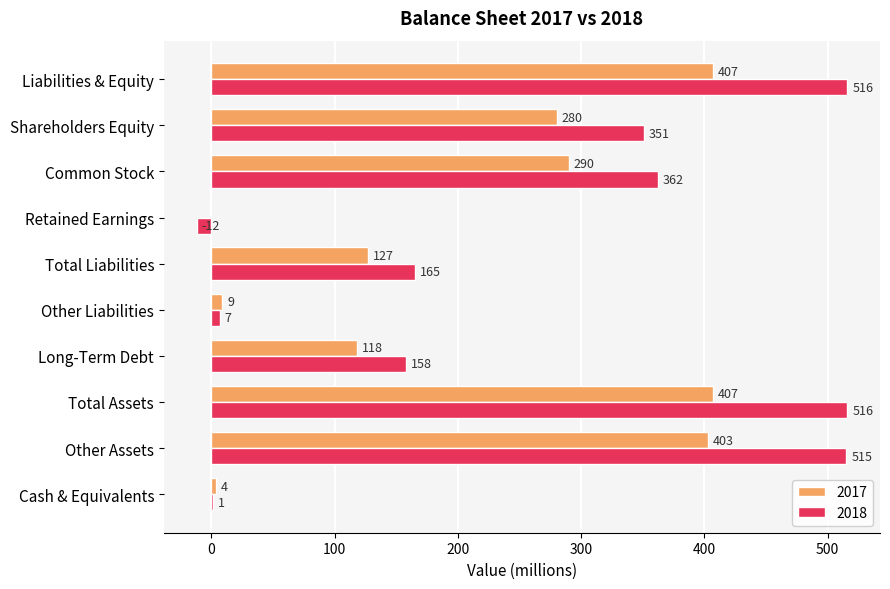

How many positive values does the 2017 series have?

9